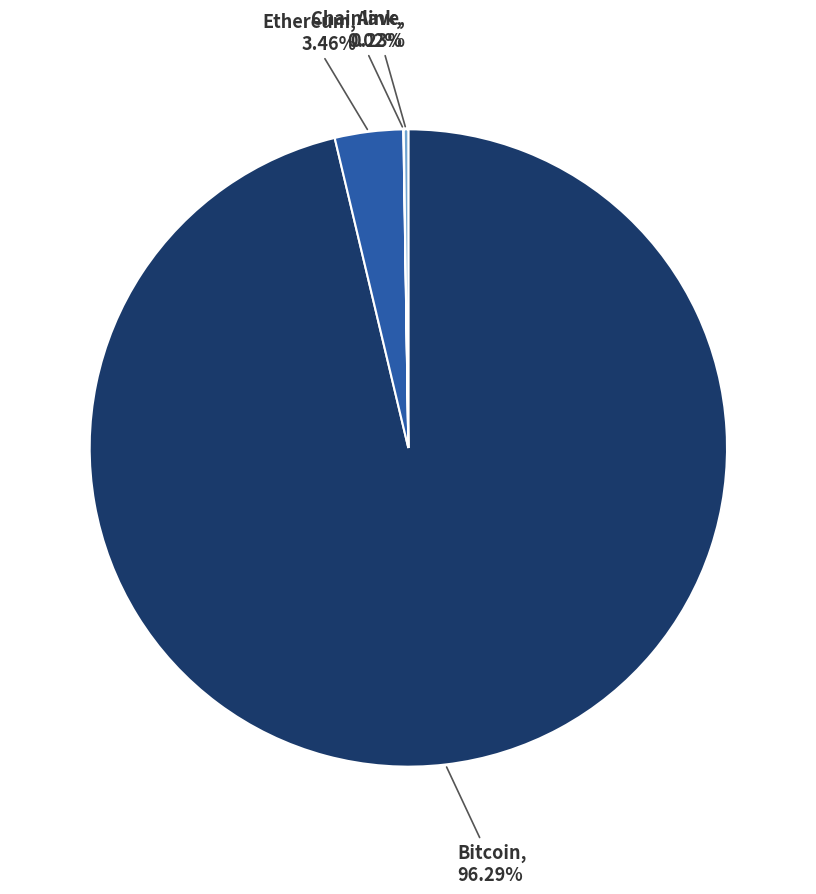

What is the largest slice in the pie chart?

Bitcoin